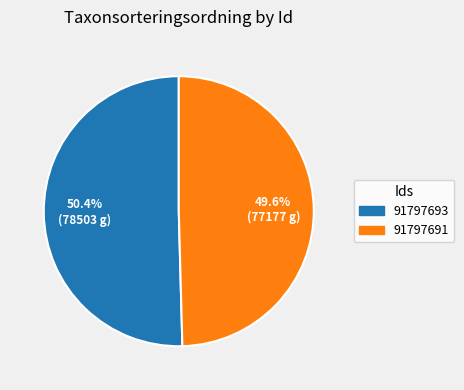

What is the smallest slice in the pie chart?

91797691